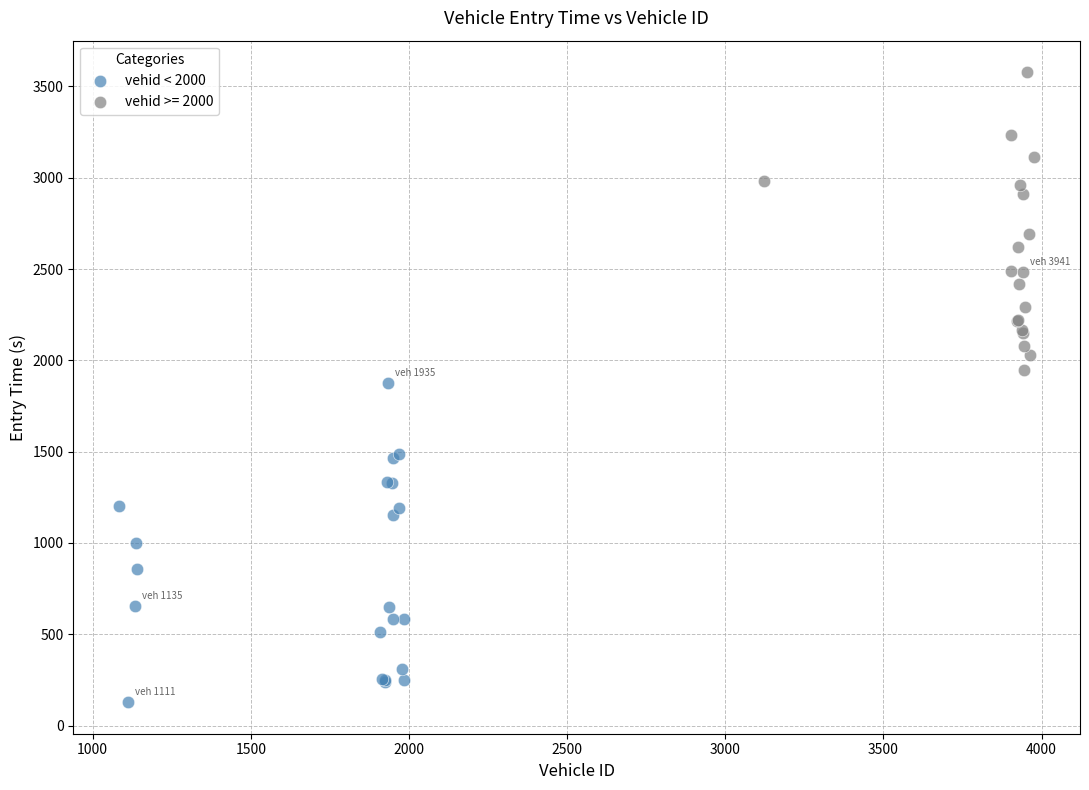

Which series reaches the maximum Y coordinate?

vehid >= 2000